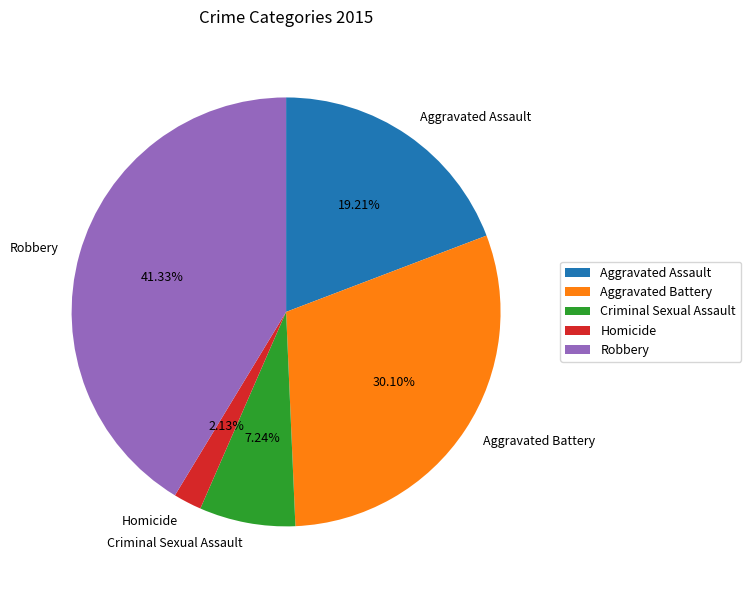

To the nearest percent, what portion does Criminal Sexual Assault represent?

7%